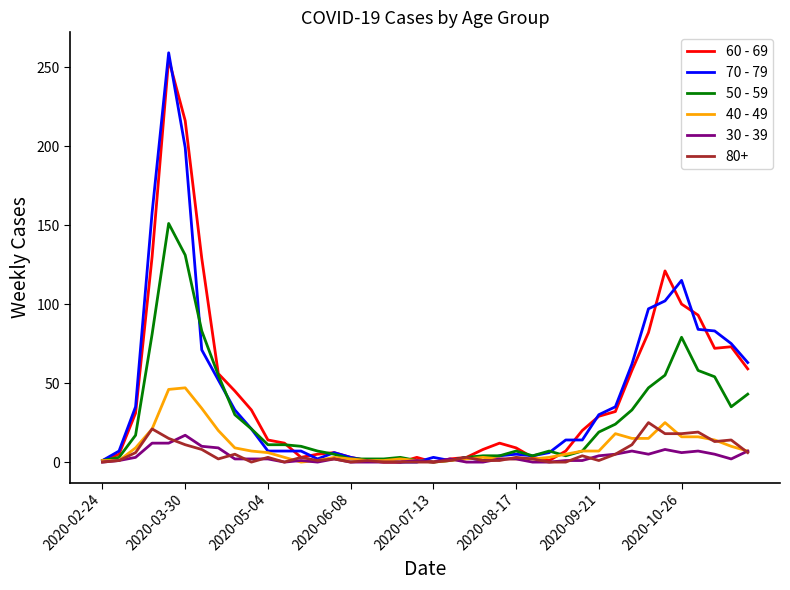

At how many categories does at least one series exceed 172?

2